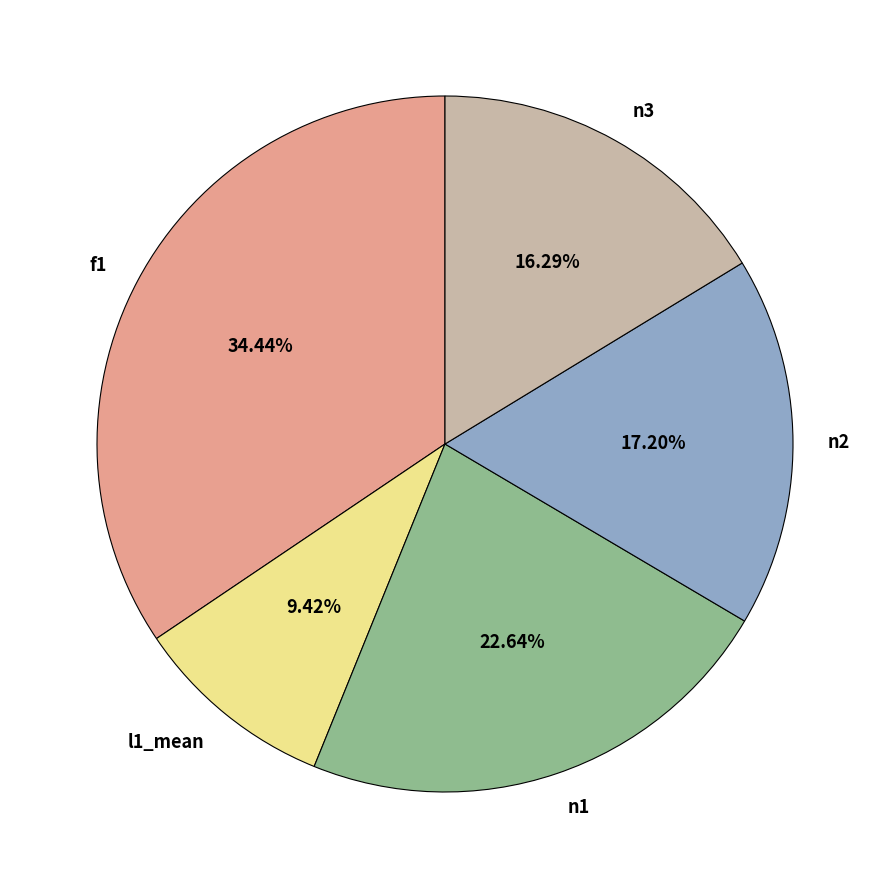

Is it true that f1 is 24% of the pie?

False